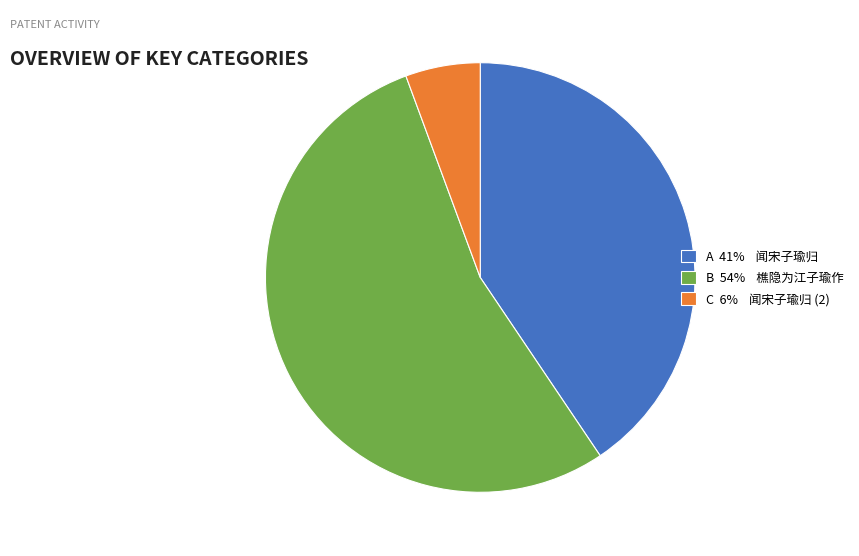

How many slices are in this pie chart?

3